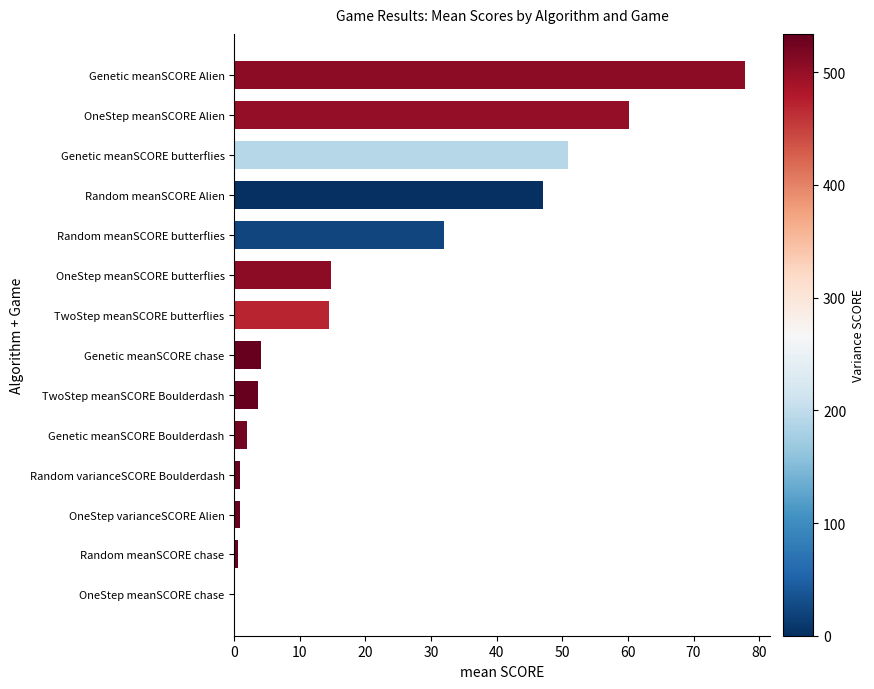

What is the maximum value shown in the chart?

77.8